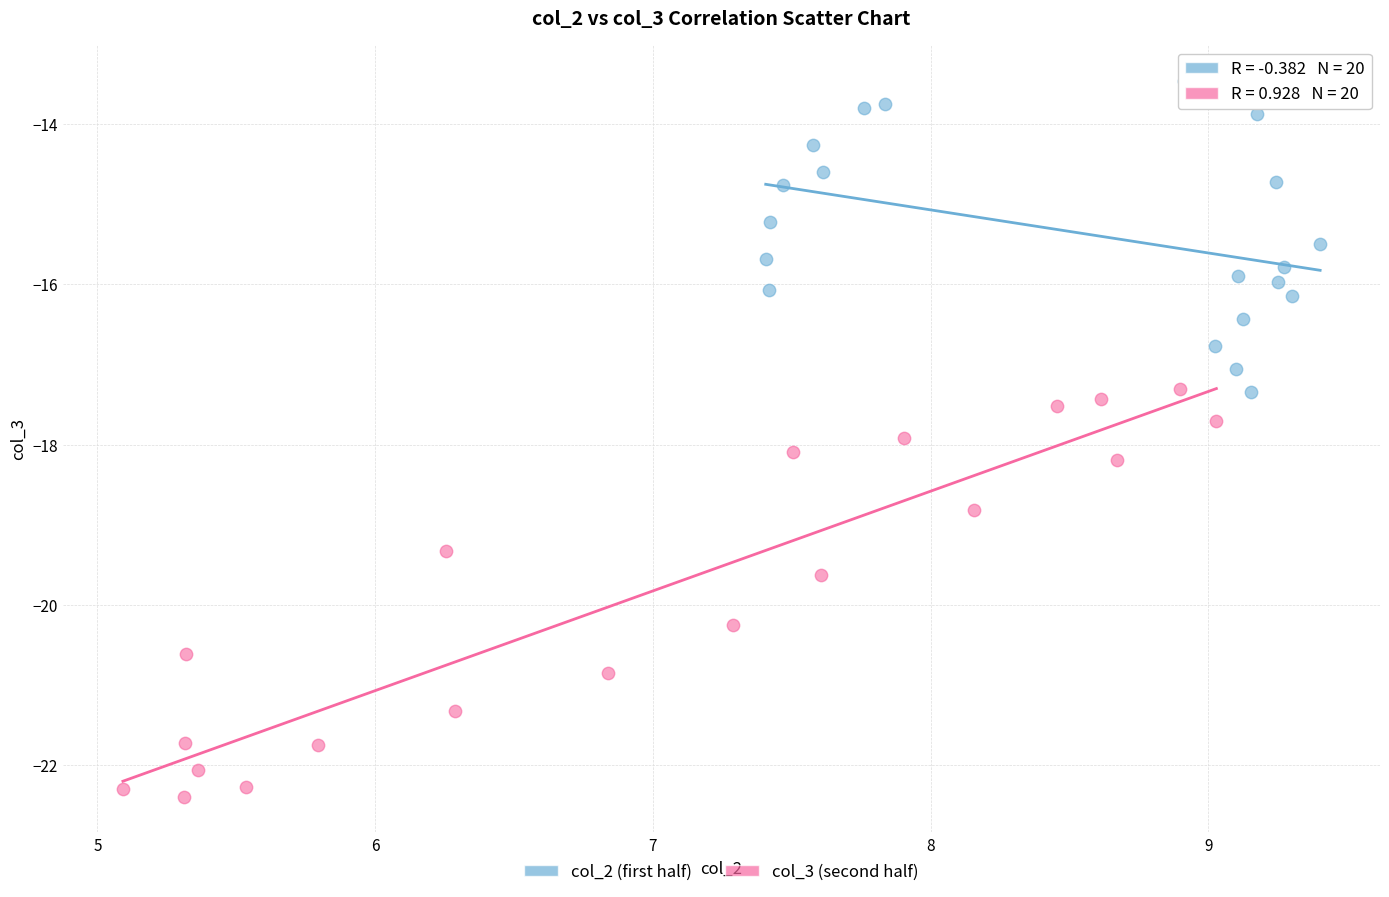

Which series reaches the minimum Y coordinate?

col_3 (second half)